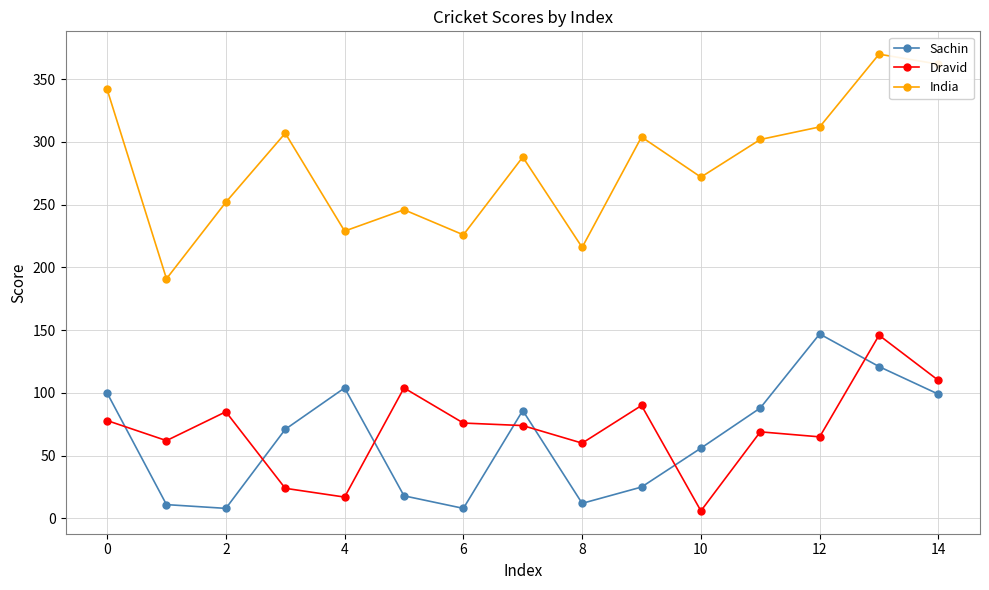

Does the chart display data point markers on the line(s)?

Yes